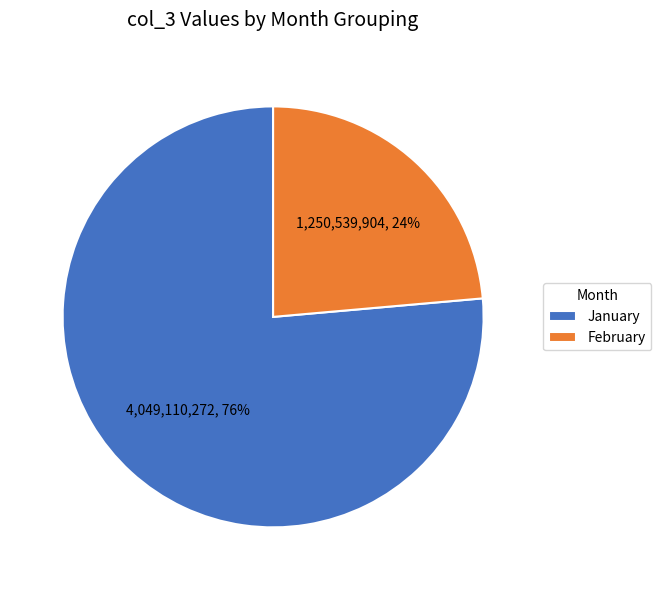

Which has a higher value, January or February?

January